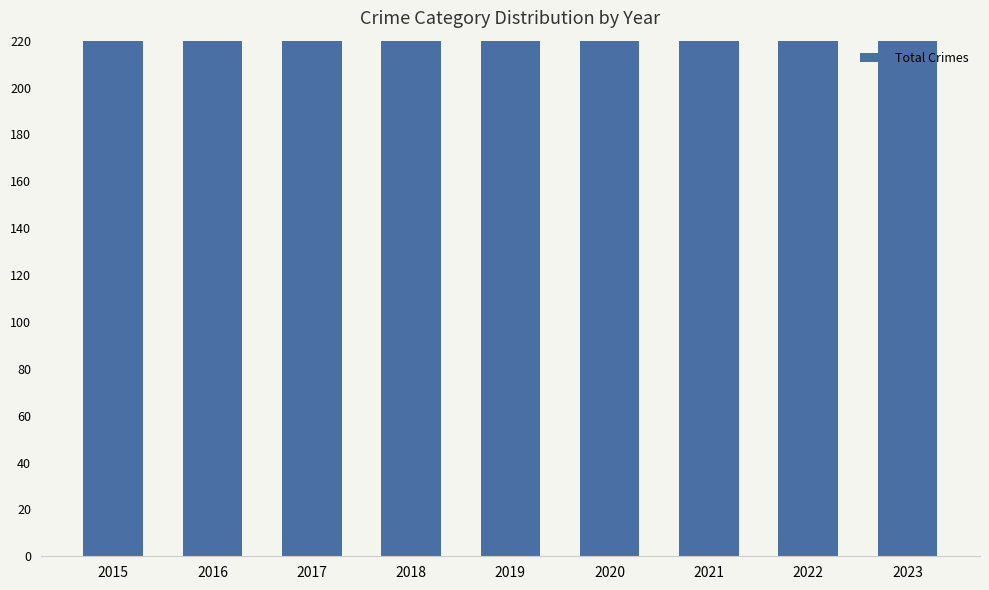

How many values exceed 391?

4